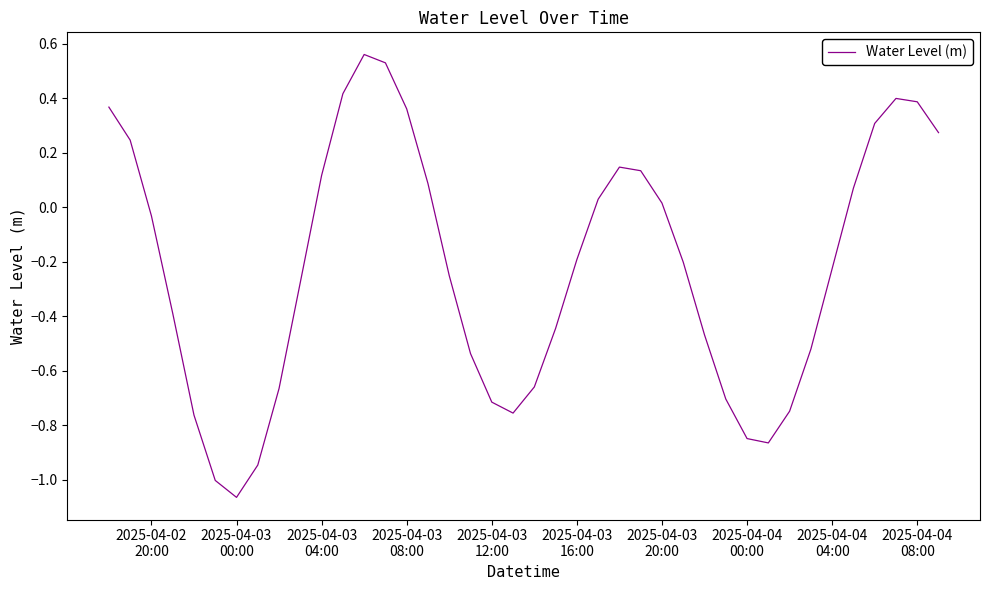

How many interior local peaks (higher than both neighbors) does the data have?

3